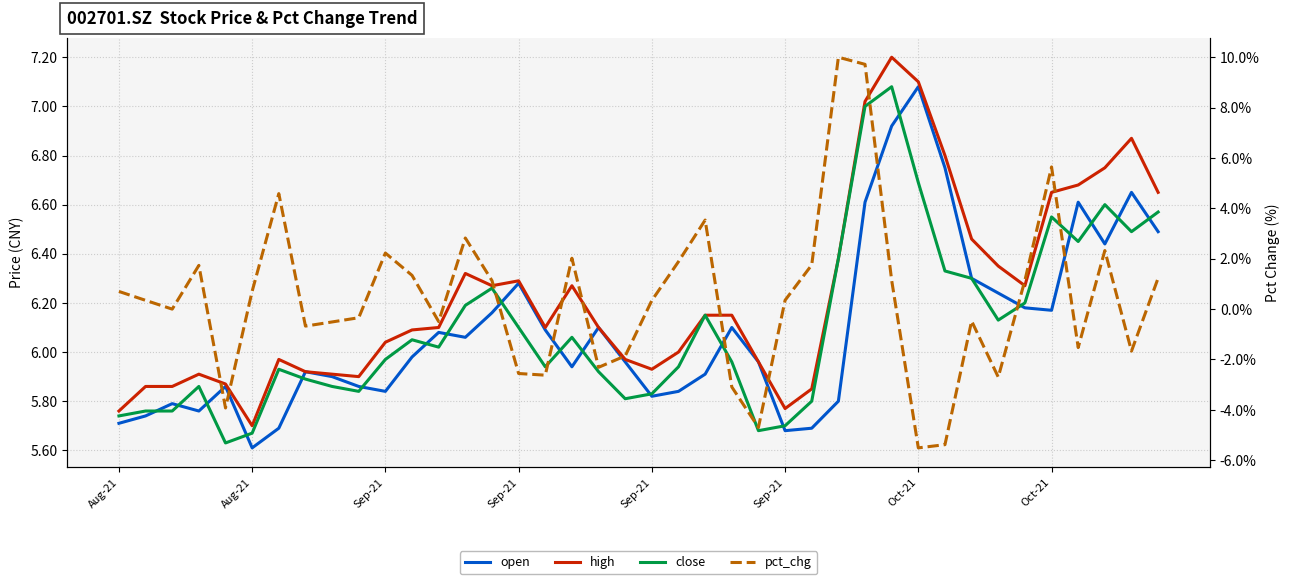

Which series has the largest range (max minus min)?

pct_chg